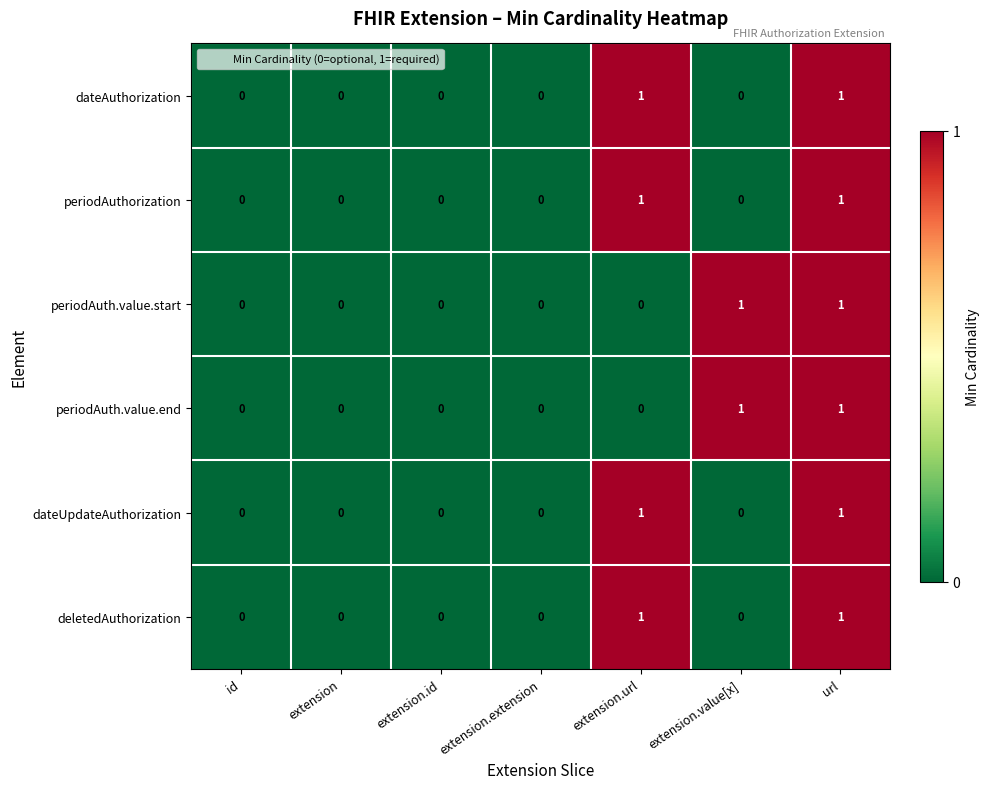

True or false: periodAuthorization has a value of 0 at extension.value[x].

True